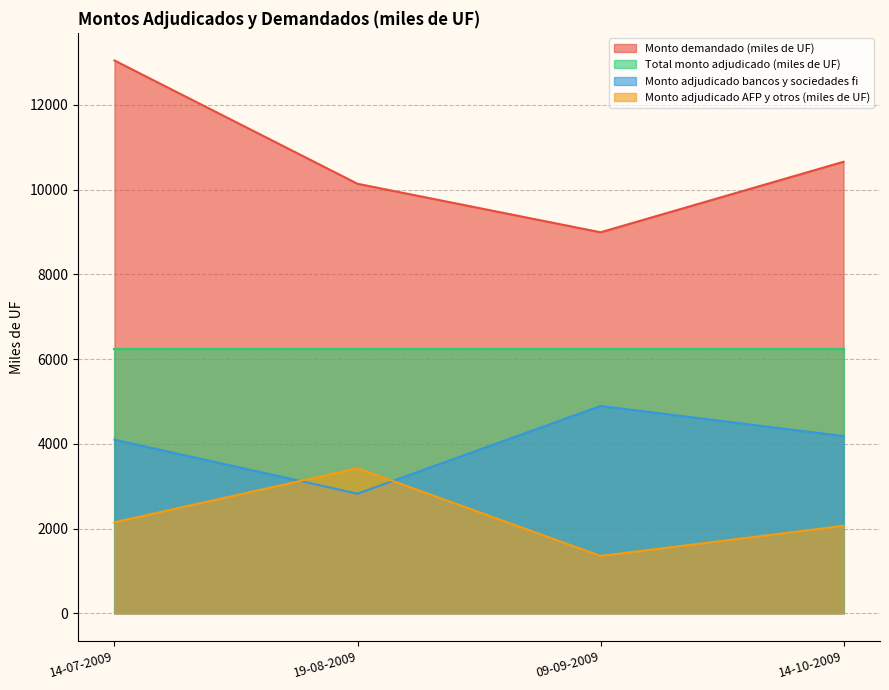

What position from the left is 14-07-2009?

1